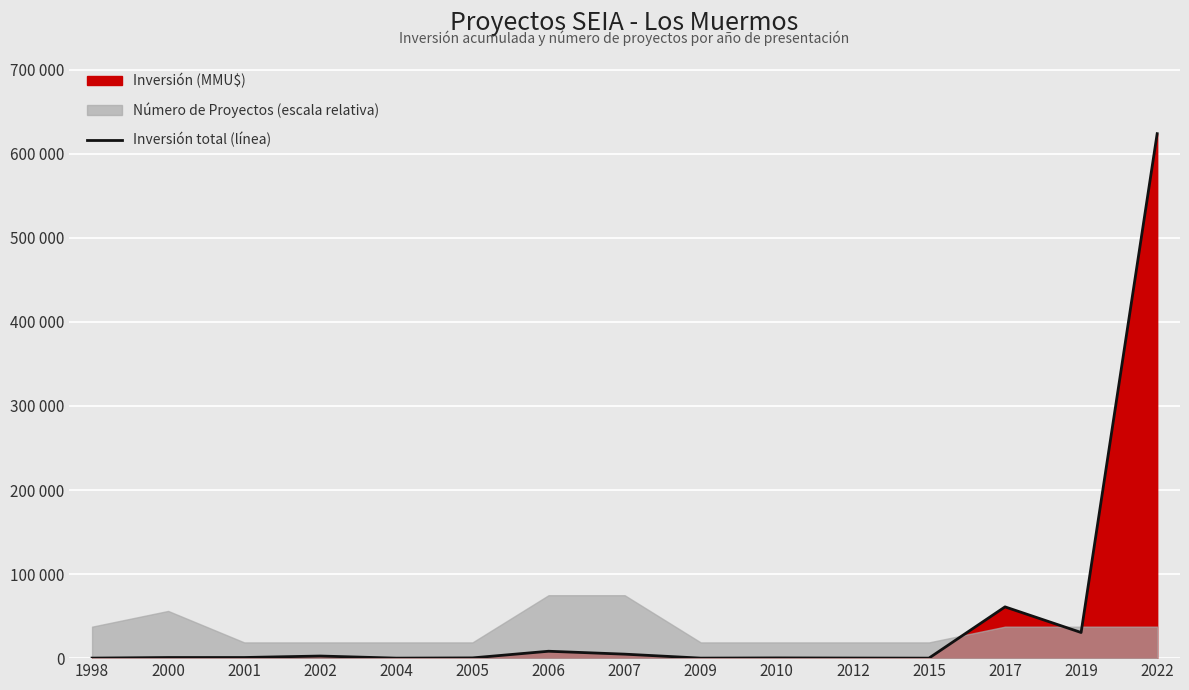

List the labels in order of value, largest first.

2022, 2017, 2019, 2006, 2007, 2002, 2001, 2000, 2005, 2010, 2012, 1998, 2009, 2004, 2015